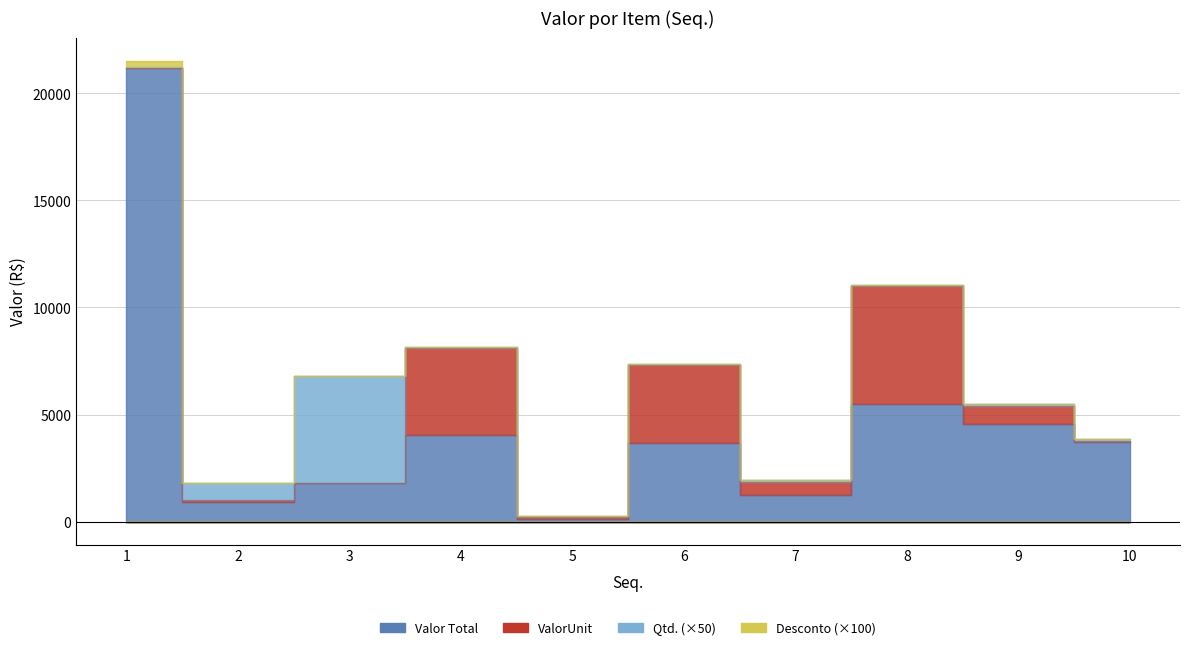

At which label does Valor Total first exceed 3729?

1